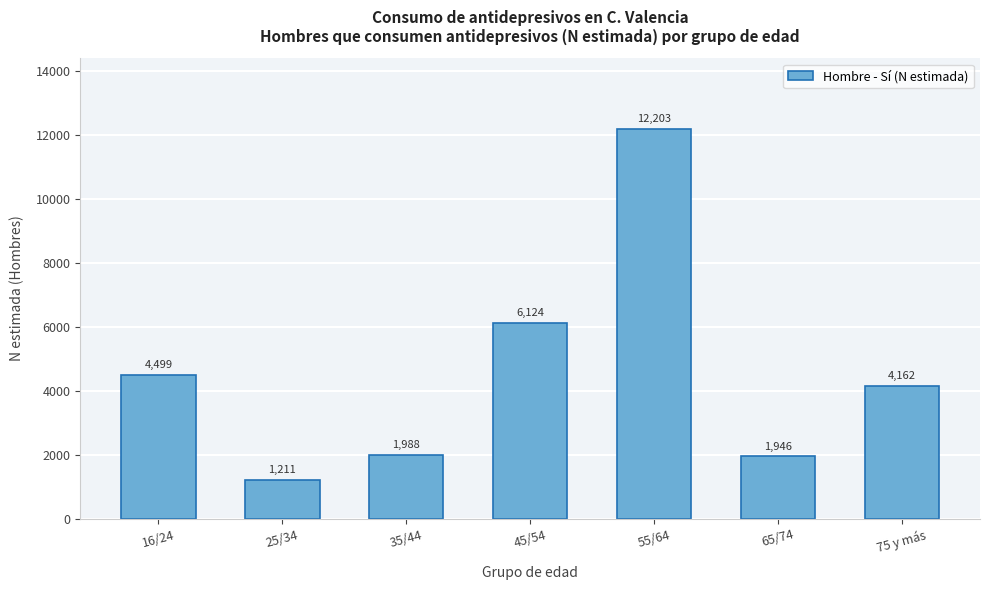

Reading right to left, what are all the values shown in this chart?

75 y más=4162	65/74=1946	55/64=12203	45/54=6124	35/44=1988	25/34=1211	16/24=4499